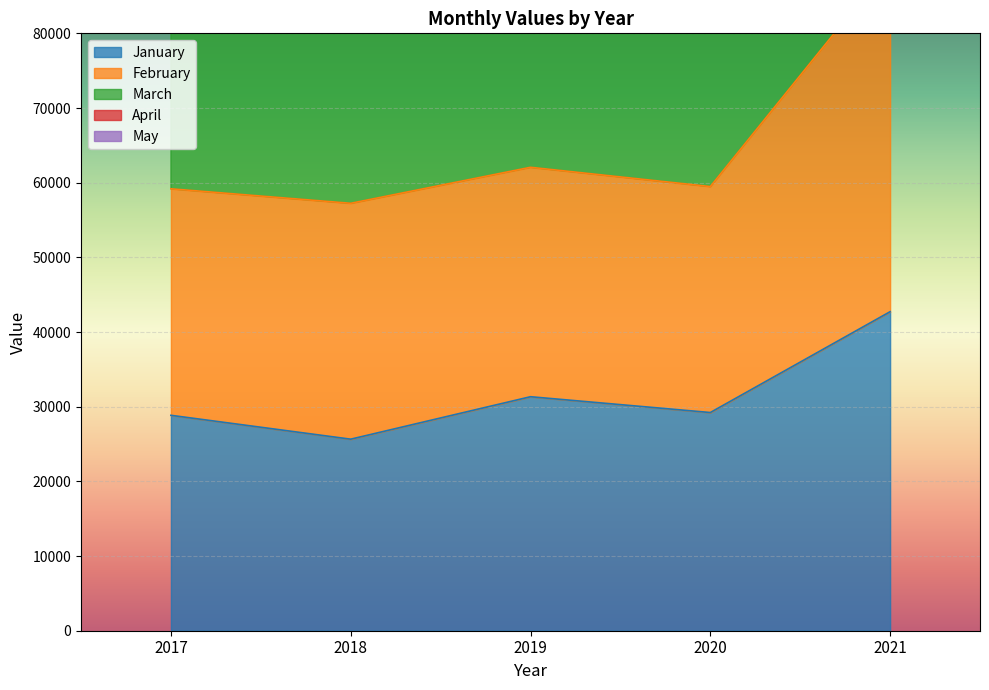

List the labels in order of January value, largest first.

2021, 2019, 2020, 2017, 2018